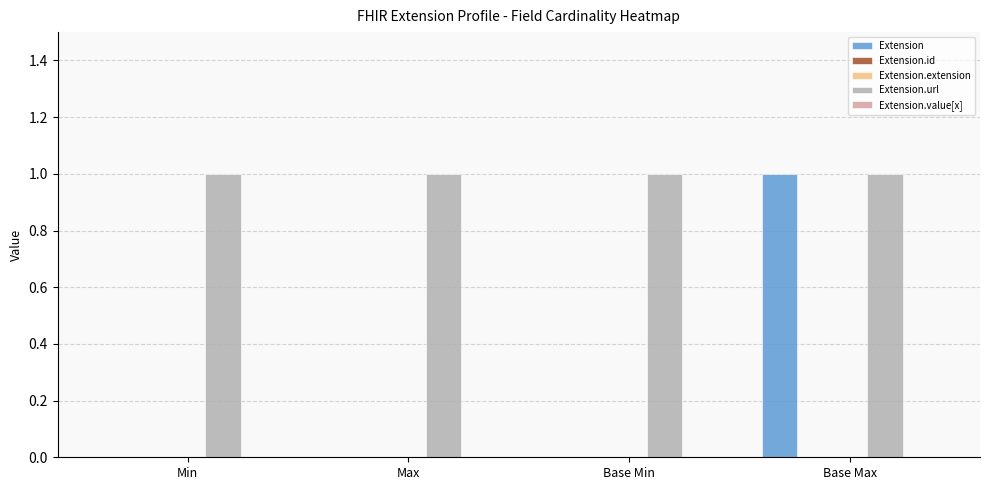

List the series in order of their peak value, highest first.

Extension, Extension.url, Extension.id, Extension.extension, Extension.value[x]